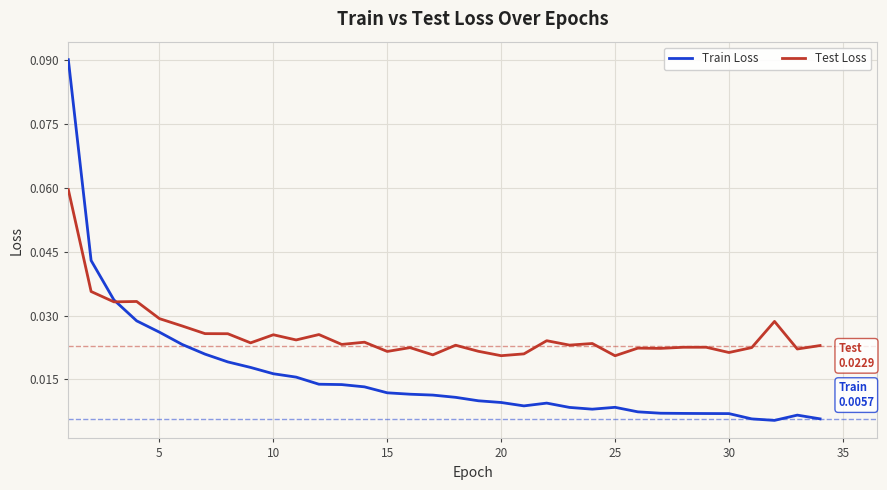

Which series has the largest range (max minus min)?

Train Loss